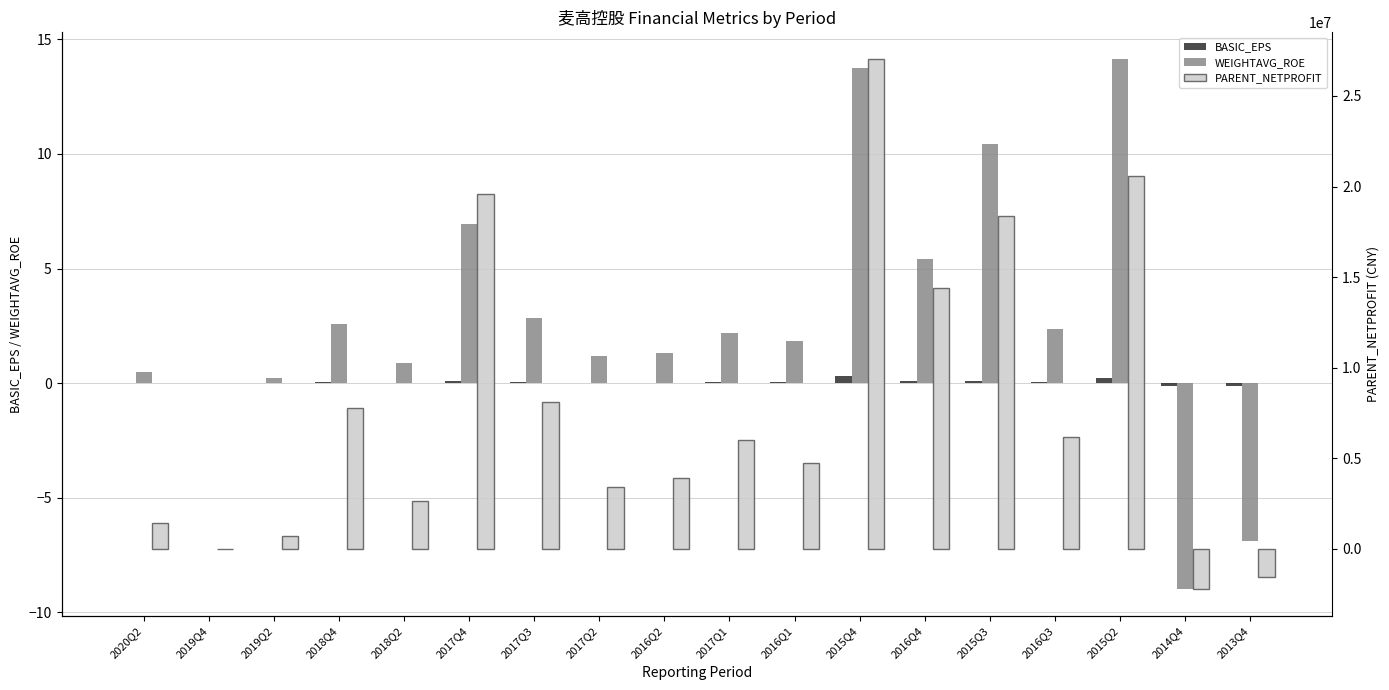

Which category has the highest value in the PARENT_NETPROFIT series?

2015Q4